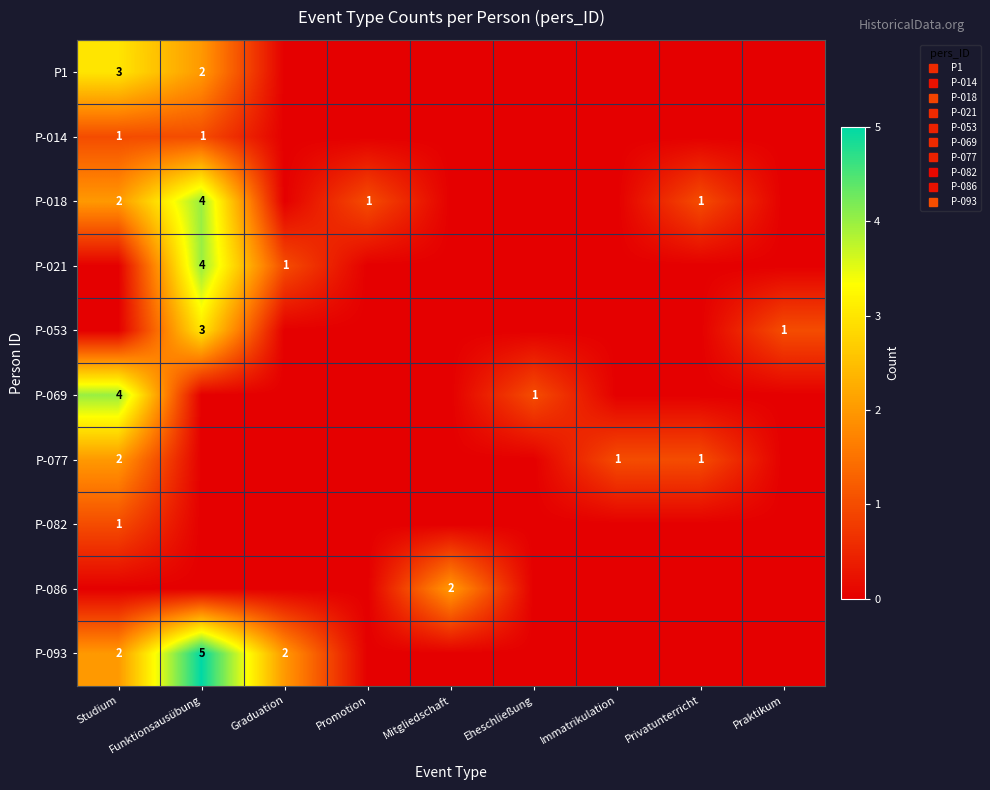

How many values in the P-018 series exceed 0?

4